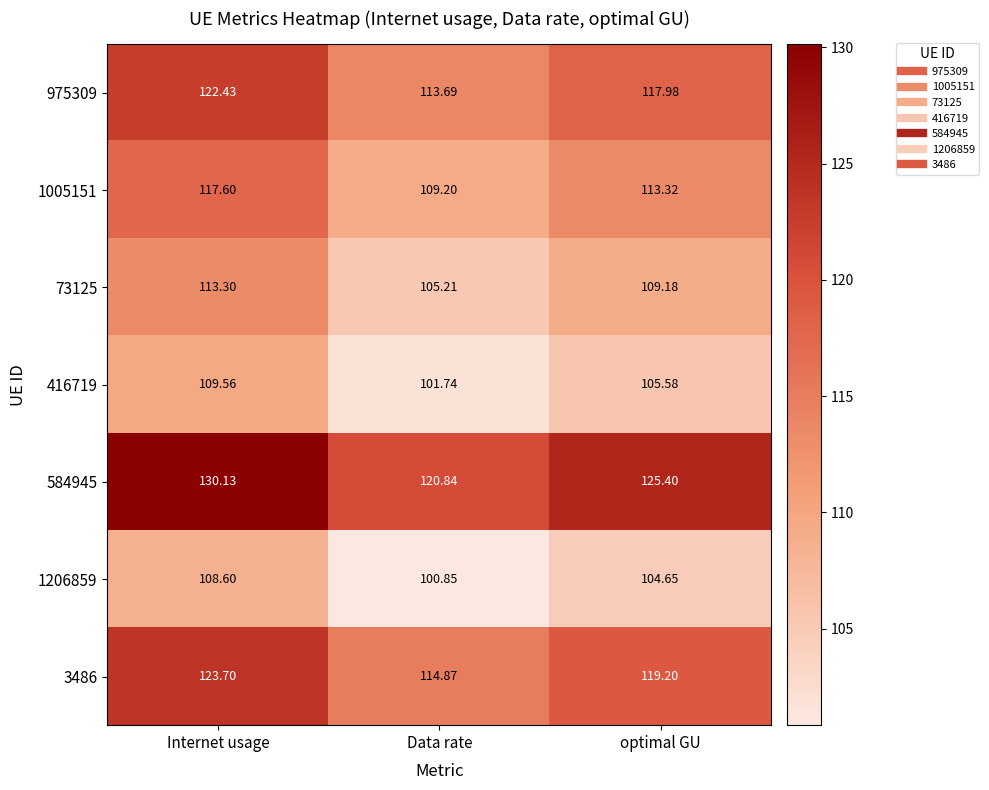

At which label is 73125 closest to 109?

optimal GU